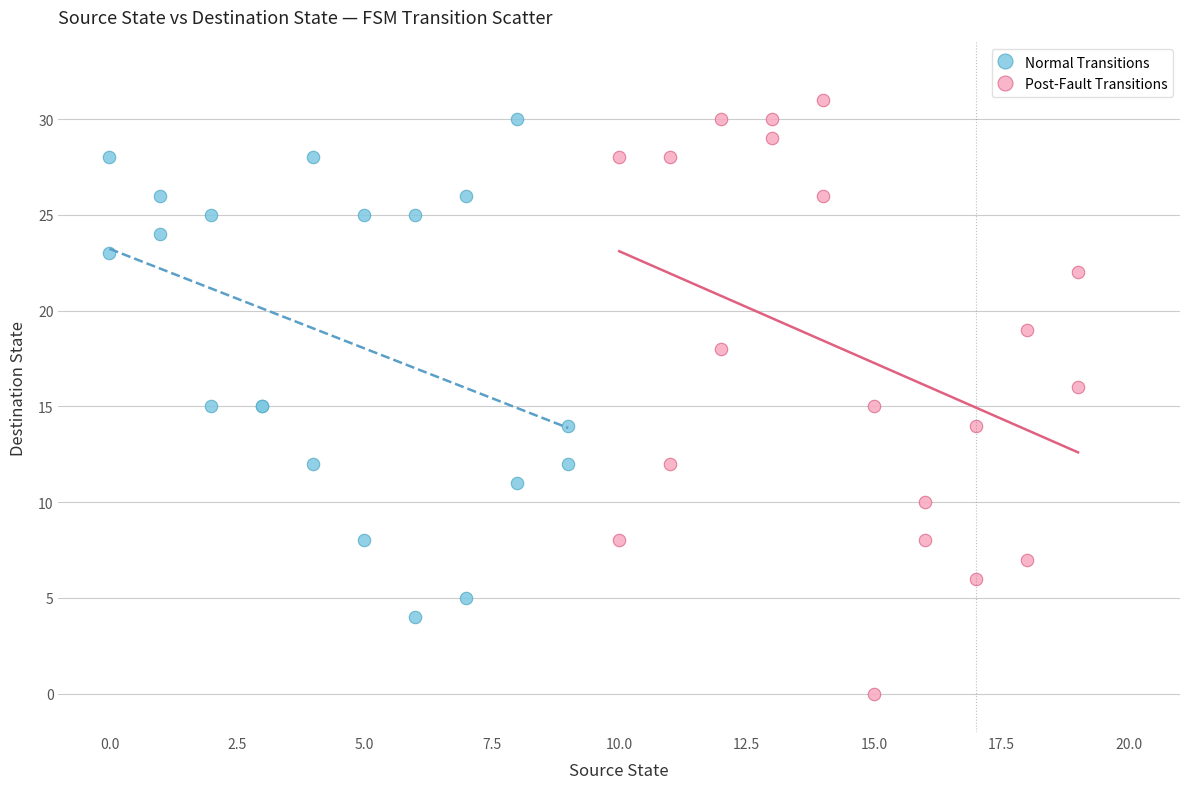

Which series has the largest Y range (max minus min)?

Post-Fault Transitions